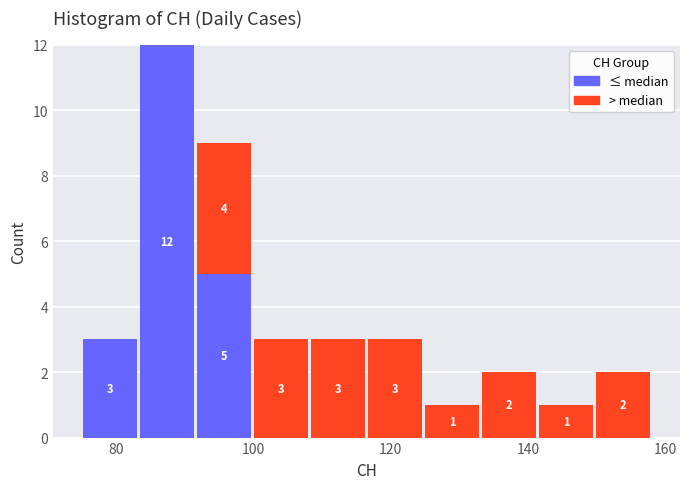

Which range on the x-axis has the tallest stacked bar (by total height)?

84 to 92